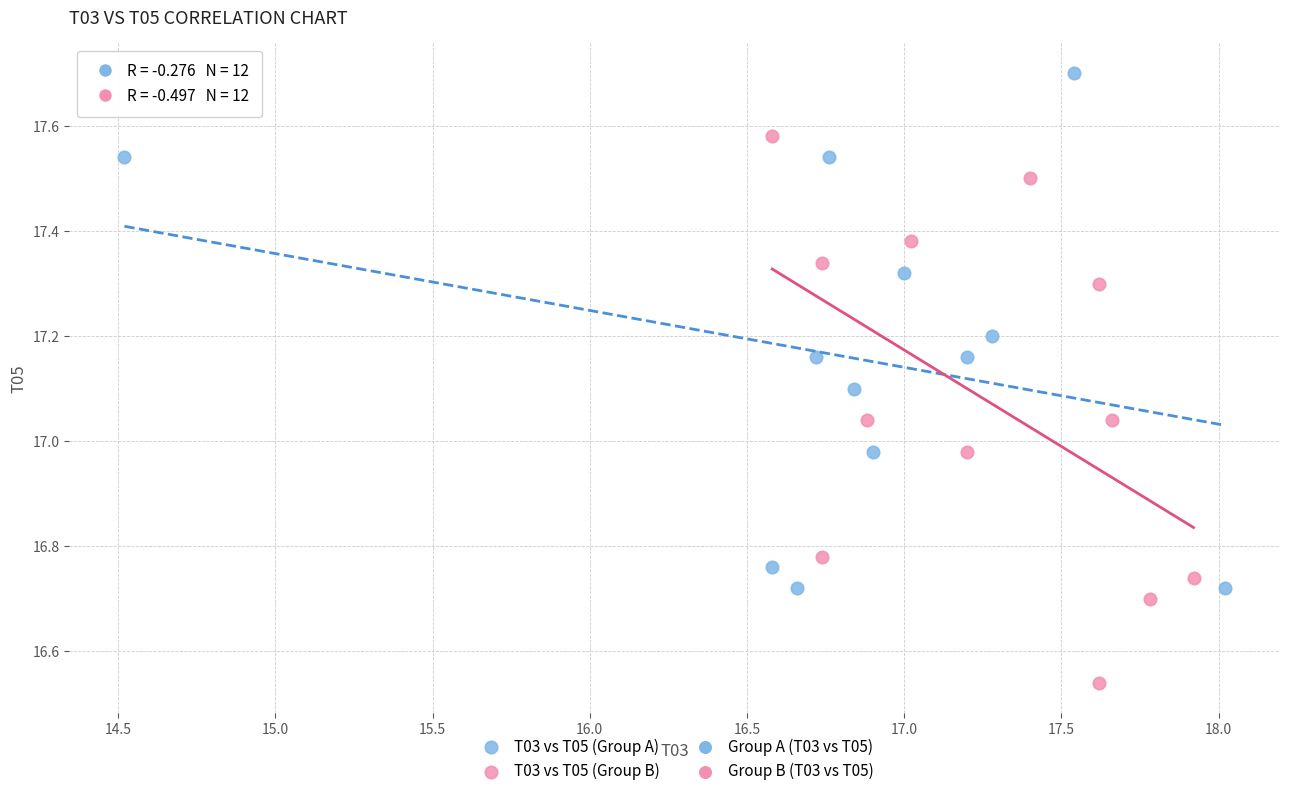

Which series contains the lowest Y value?

T03 vs T05 (Group B)